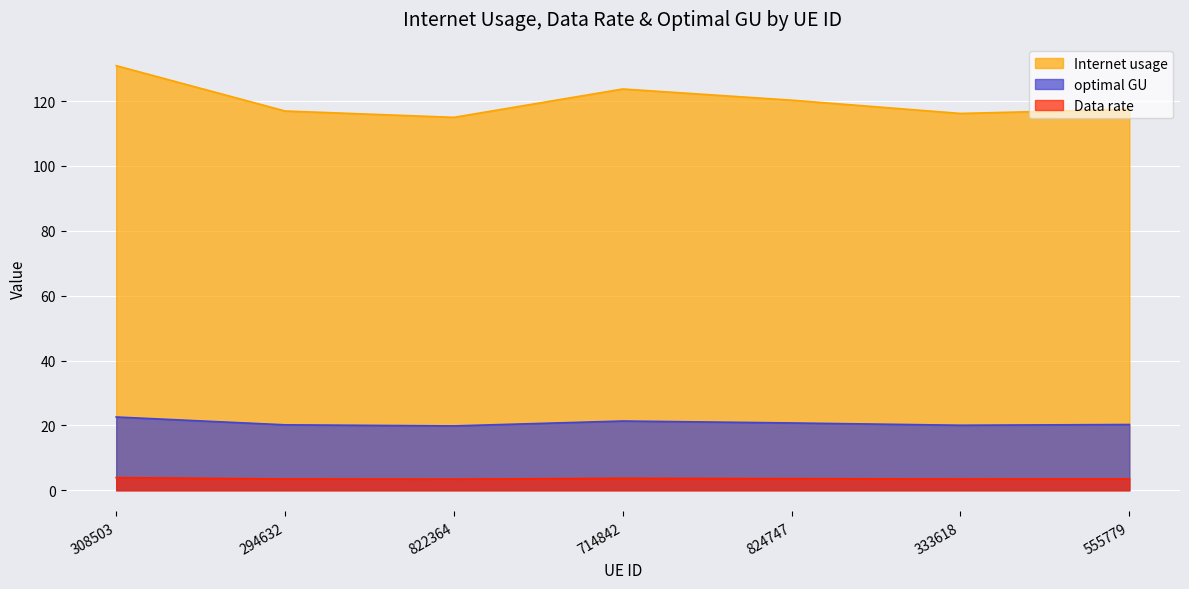

Which category has the highest value across all series?

308503